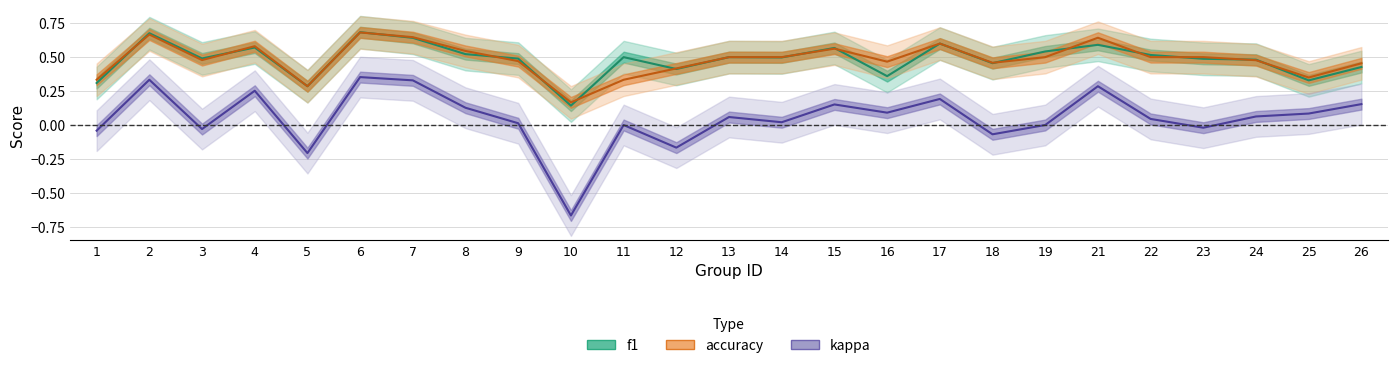

What is the total value across all series at 2?

1.7